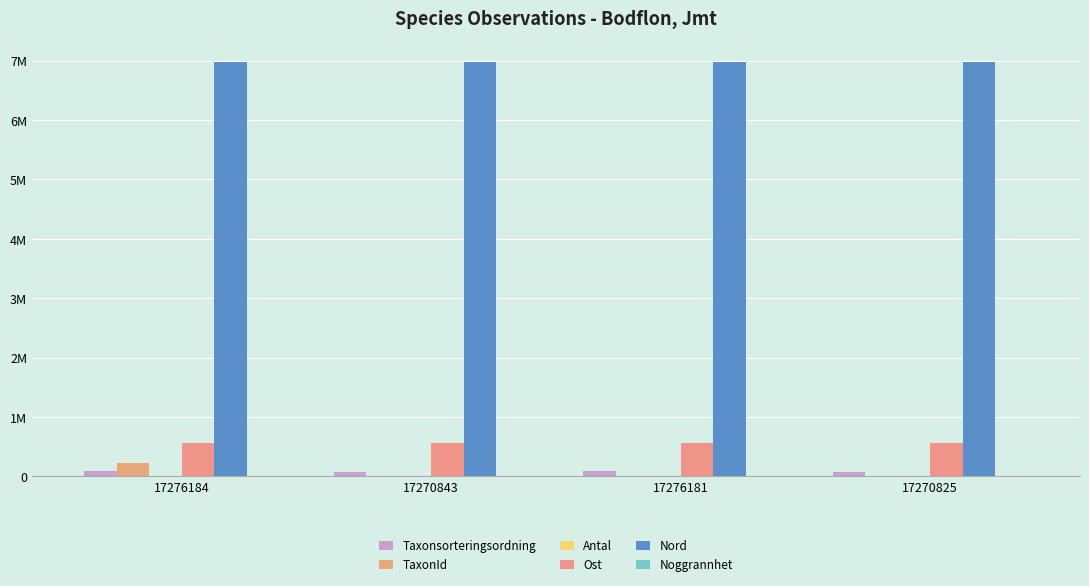

Where is Taxonsorteringsordning nearest to the value 87999?

17276184